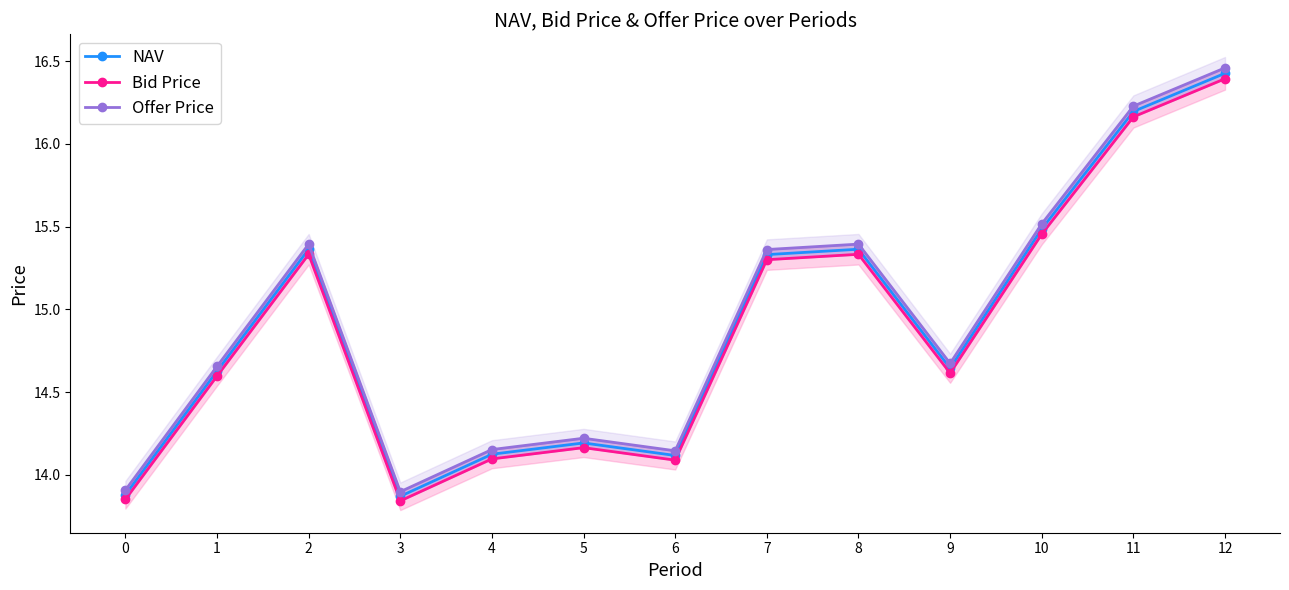

The NAV series shows 15.3 at 7. True or false?

True